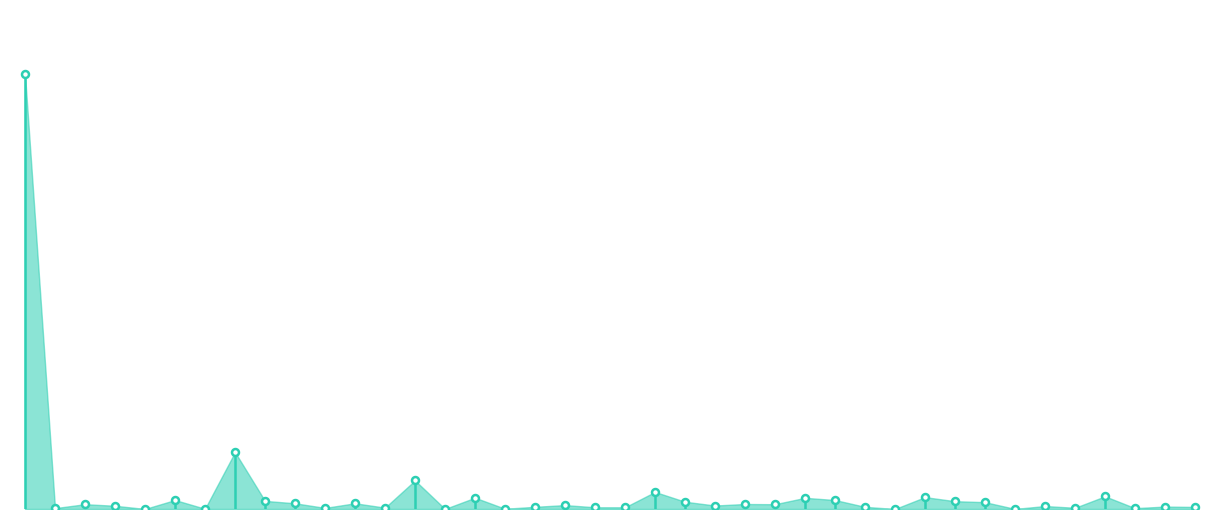

What is the label of the 2nd point from the right?

−5